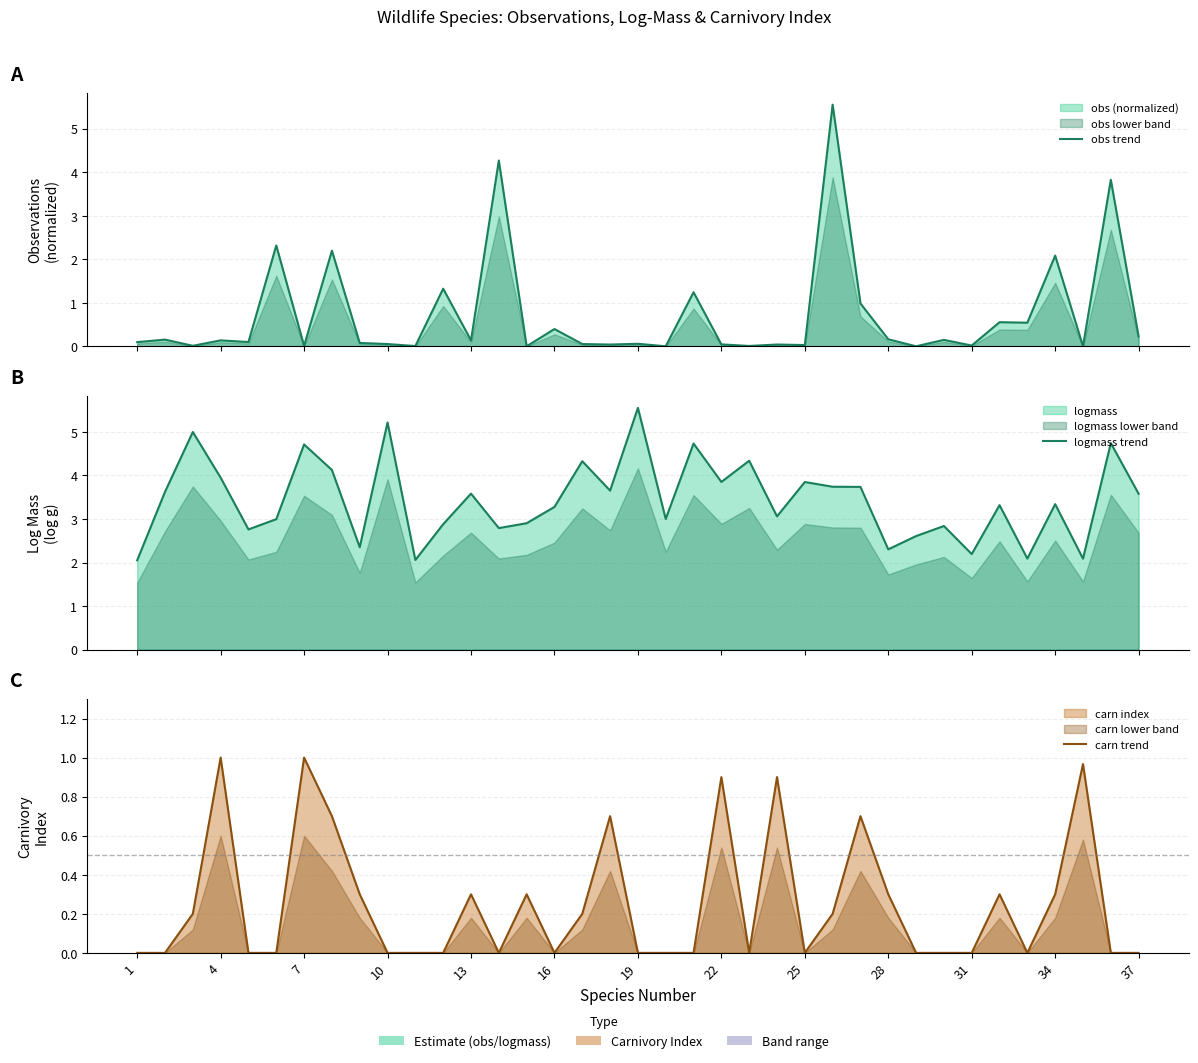

What is the minimum value for logmass trend?

2.1